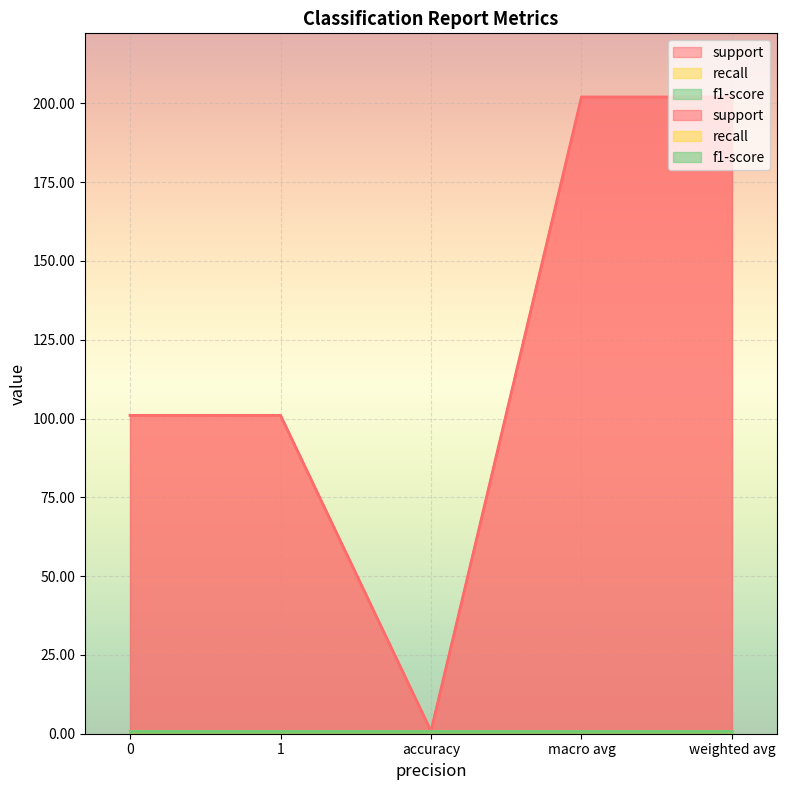

How many distinct data groups are displayed?

3